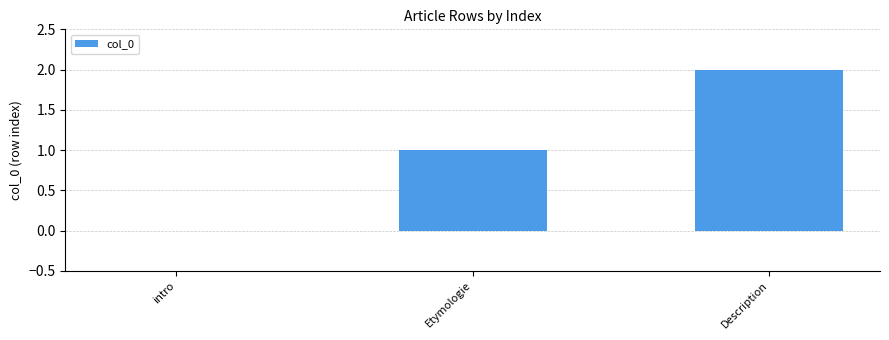

Is it true that the value at Description is 2?

True